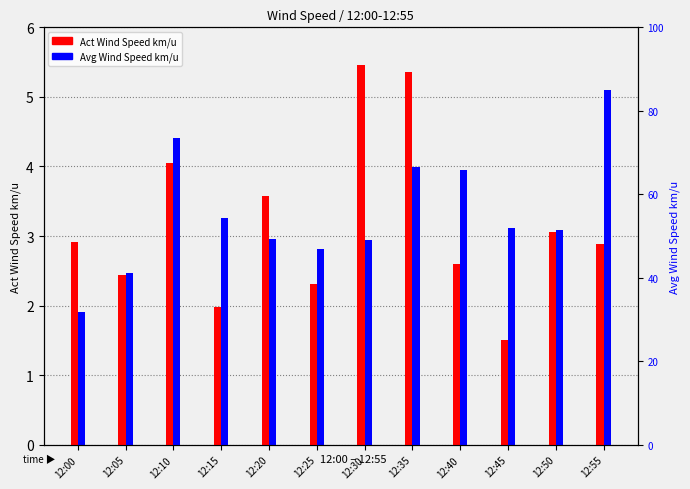

List the series in order of their peak value, lowest first.

Avg Wind Speed km/u, Act Wind Speed km/u